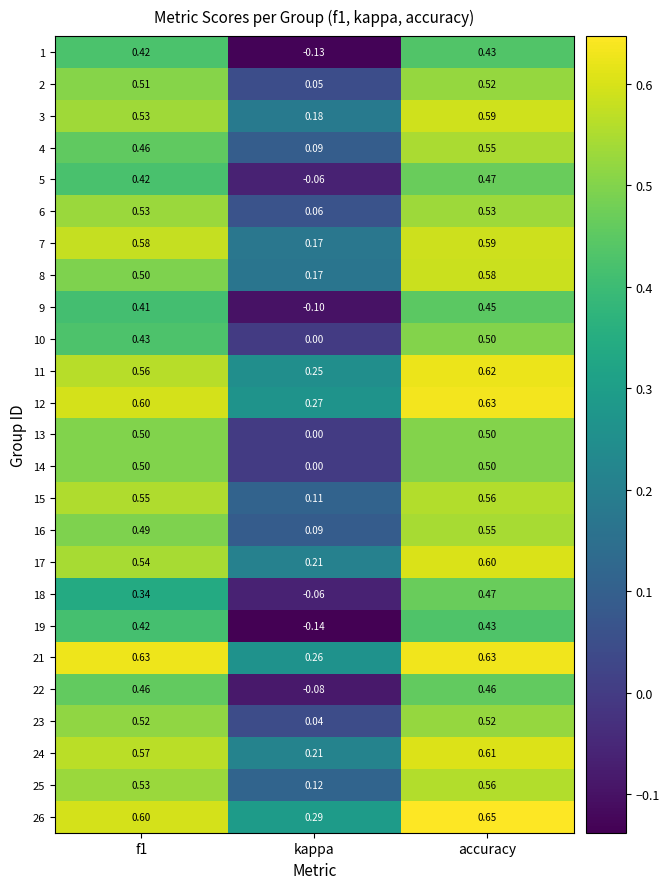

At which category does the chart reach its minimum across all series?

kappa